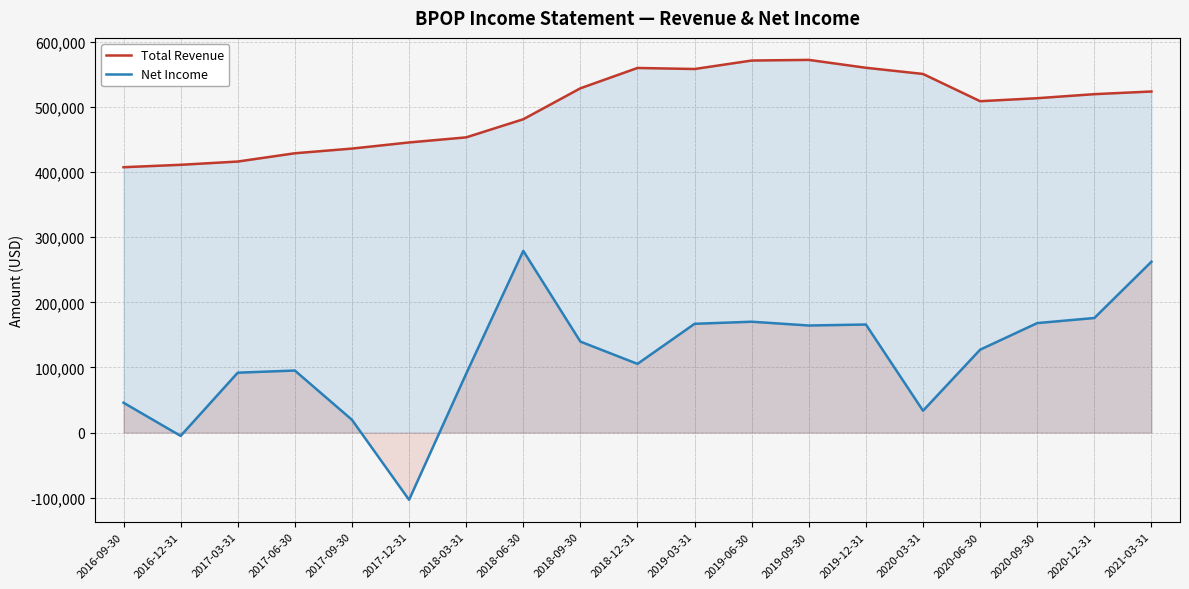

At how many categories does at least one series exceed 424239?

16